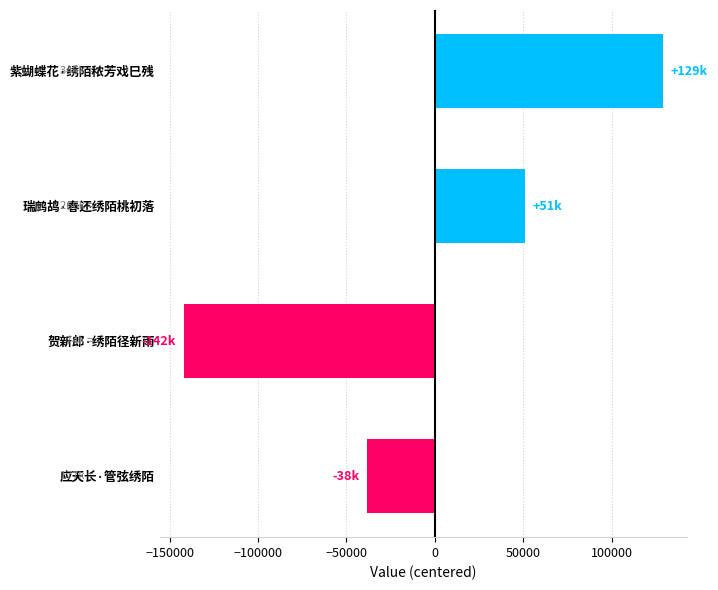

What is the difference between the maximum and minimum values?

271374.0